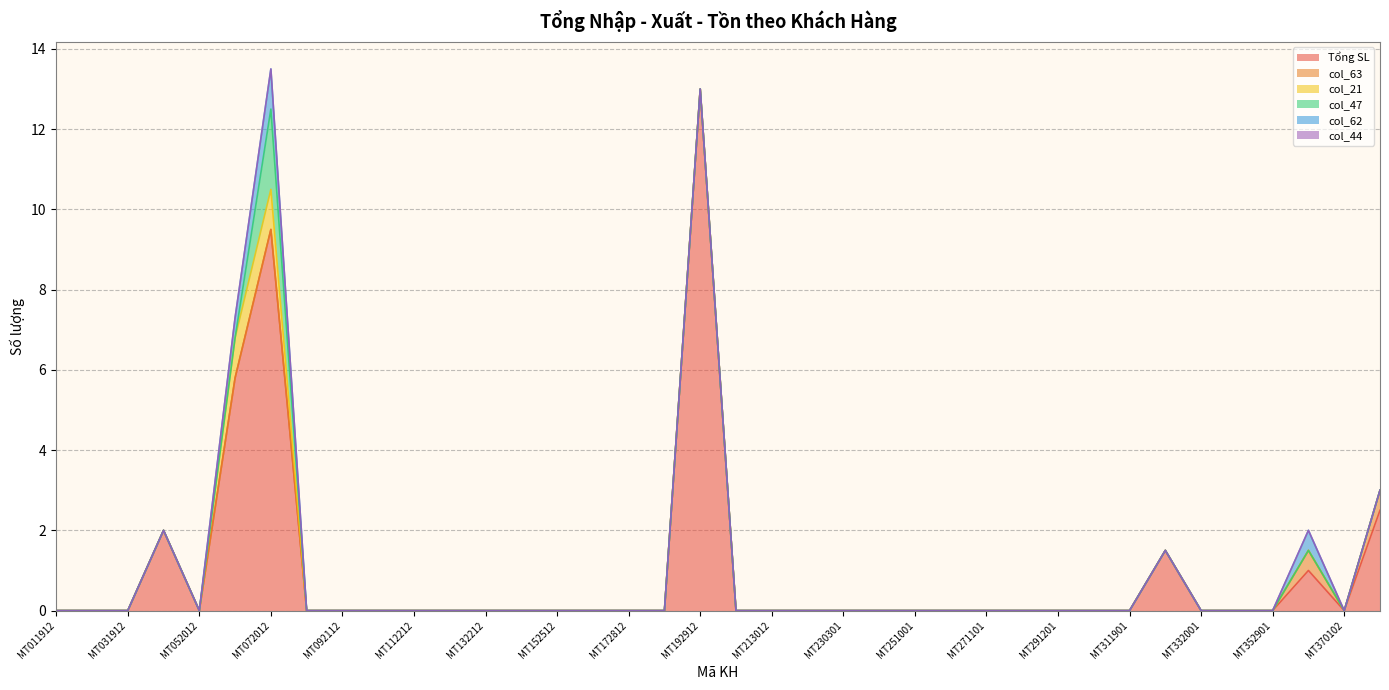

What is the maximum value for Tổng SL?

13.0